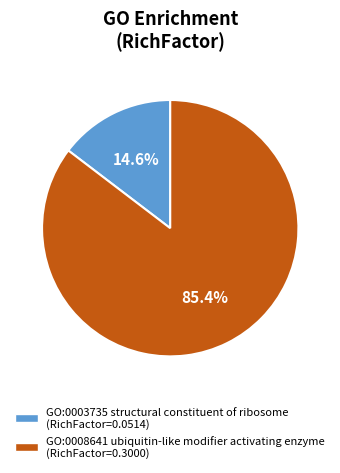

Which category accounts for the majority?

GO:0008641 ubiquitin-like modifier activating enzyme